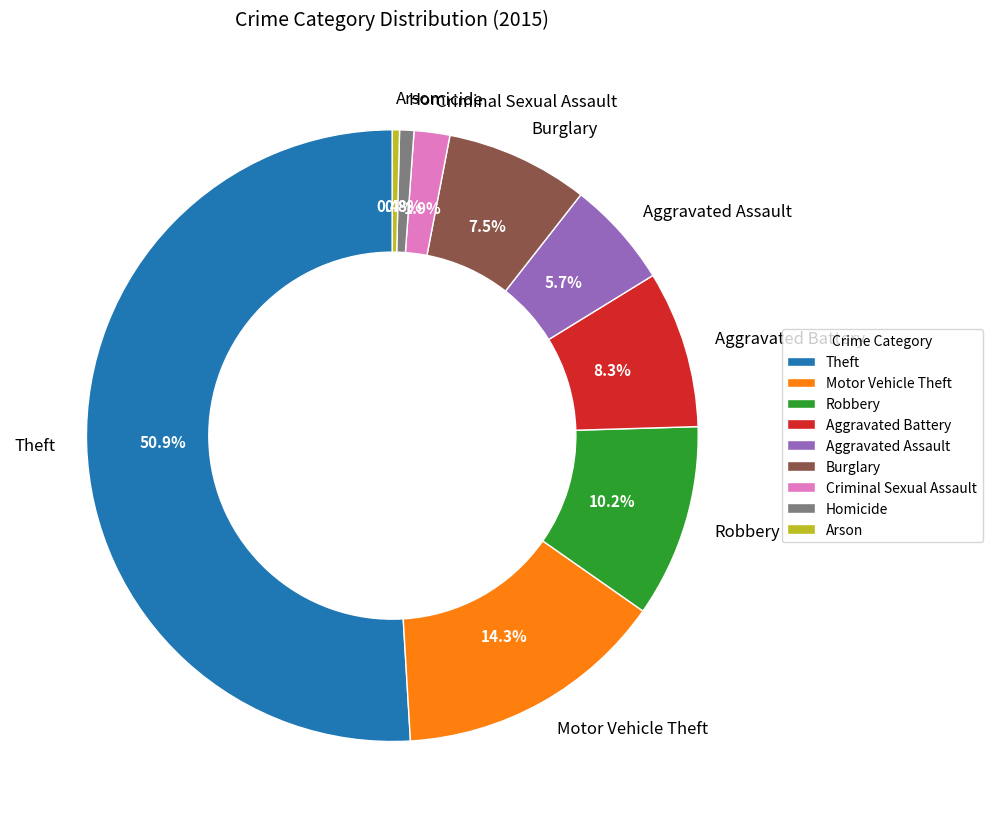

Do Burglary and Arson together represent more than half of the pie?

No